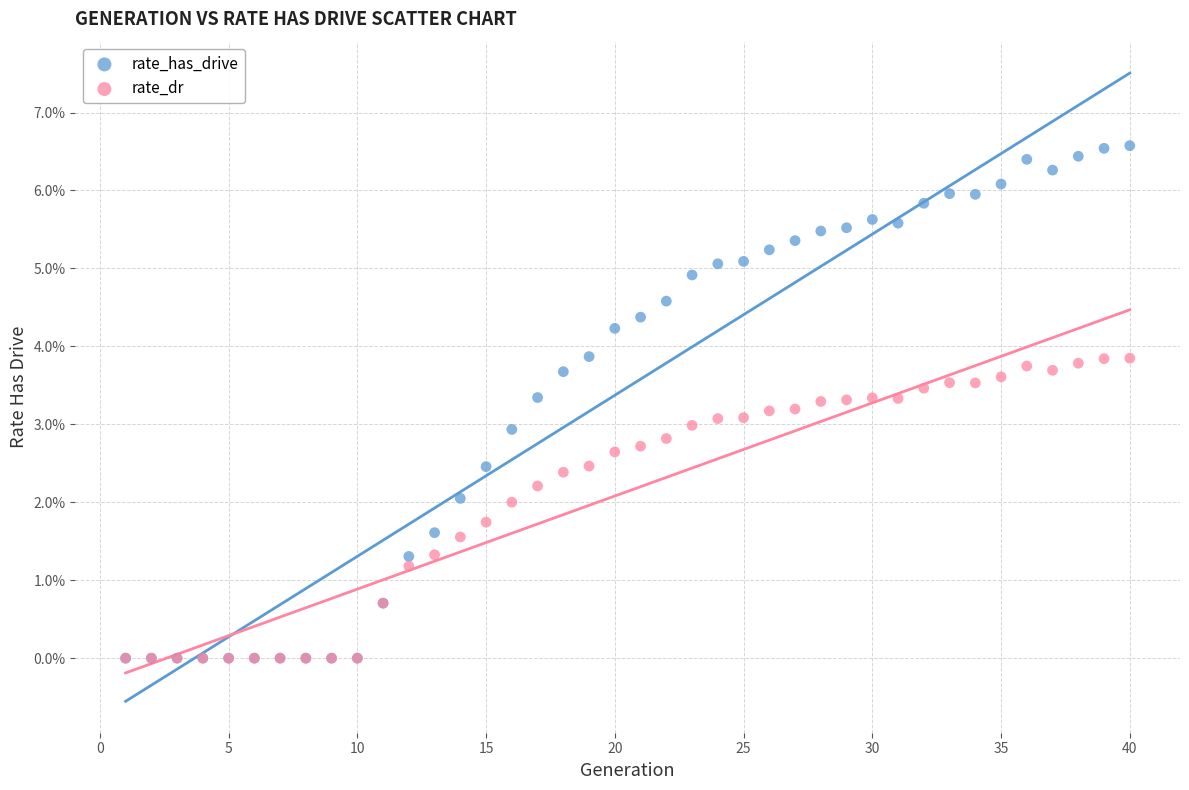

What are all the series names shown in the legend?

rate_has_drive, rate_dr